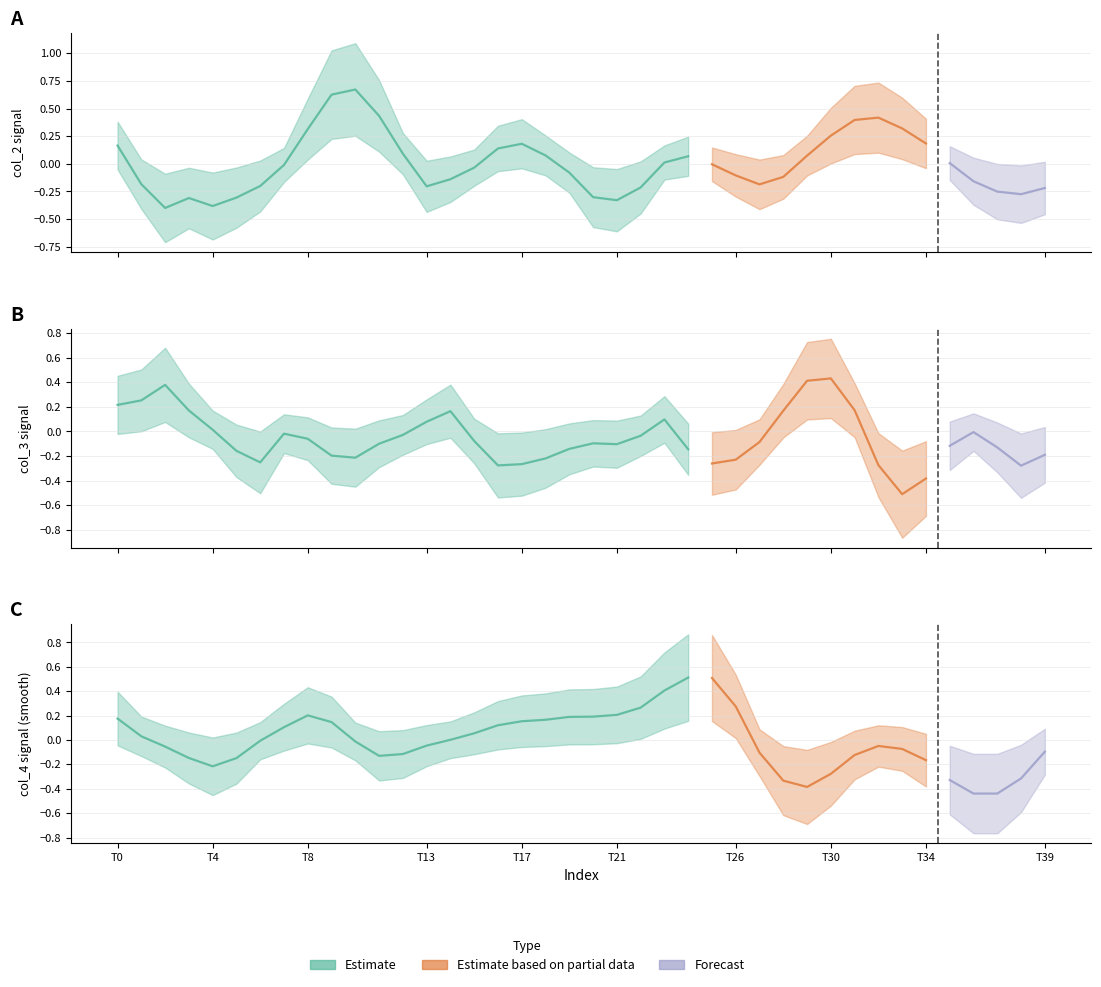

Which has a higher value, 16 or 27?

16